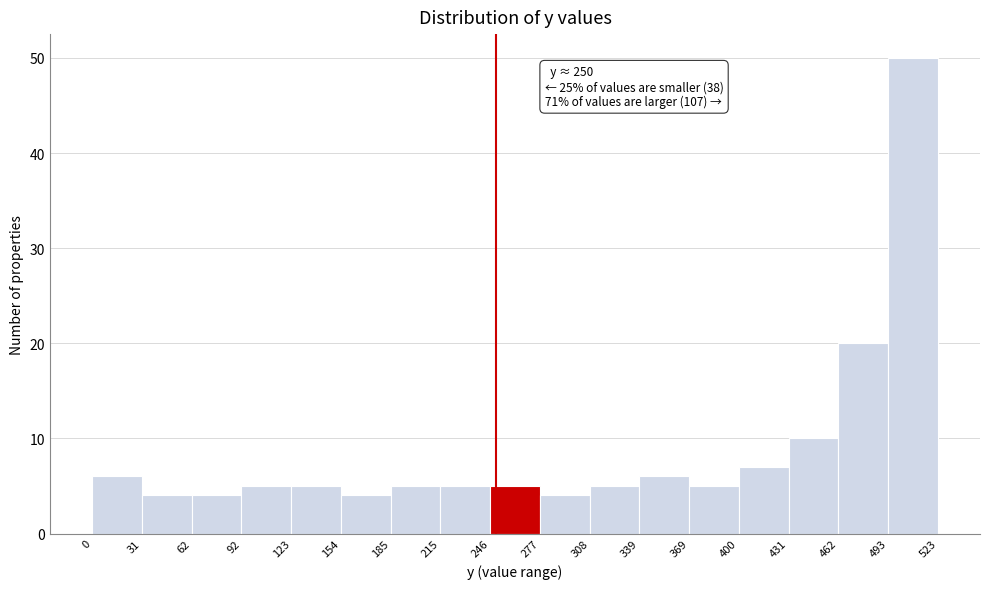

Over which range of the x-axis is the bar tallest?

493 to 523